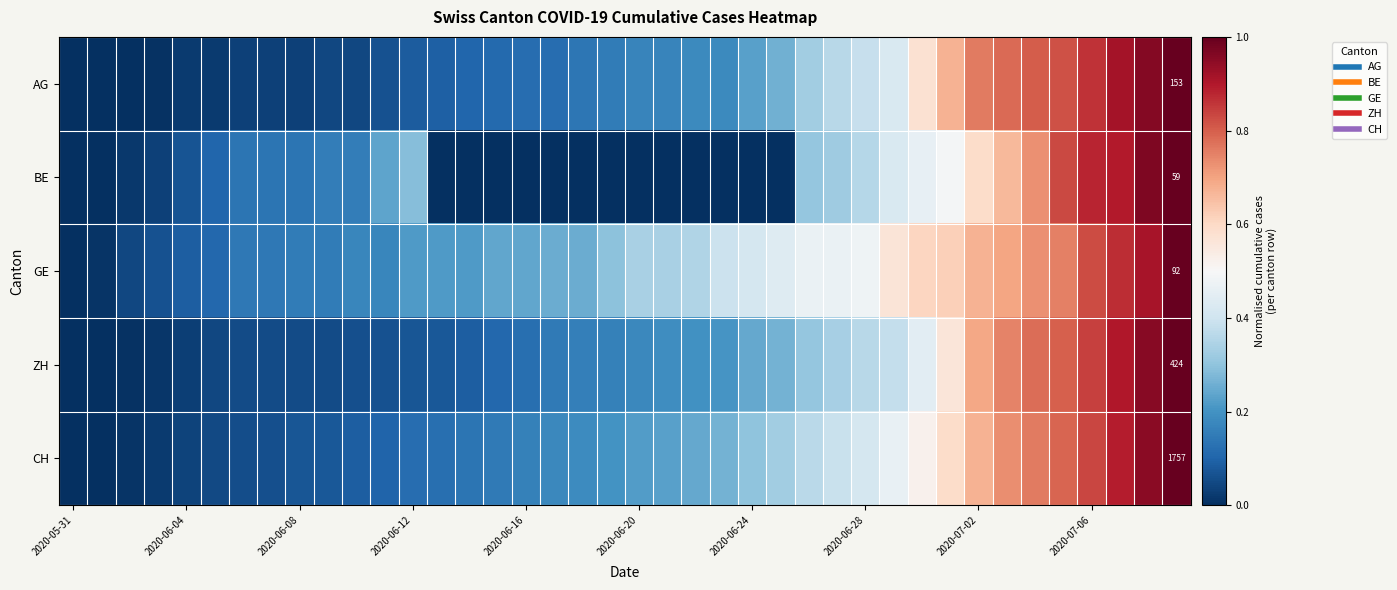

Count the number of categories in the chart.

40